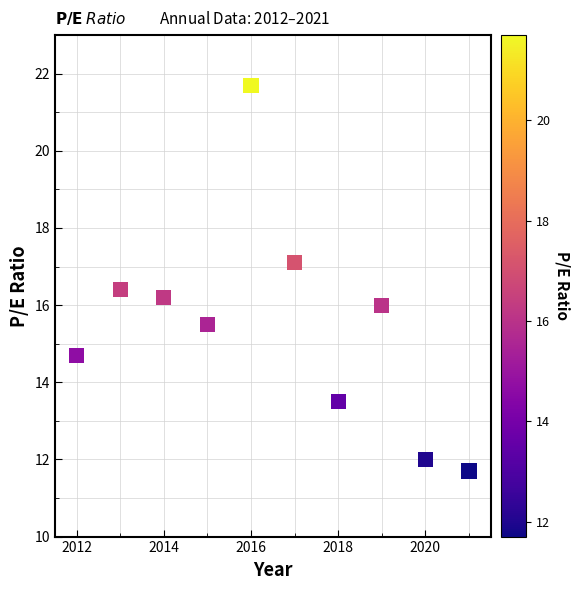

What is the average Y value?

15.5